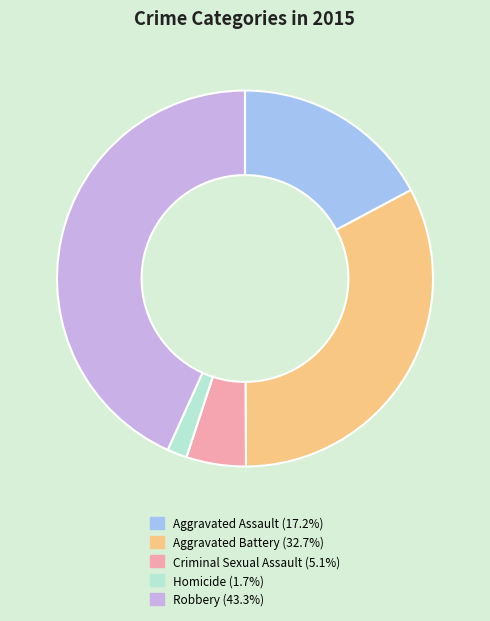

Rank the categories by value from lowest to highest.

Homicide, Criminal Sexual Assault, Aggravated Assault, Aggravated Battery, Robbery